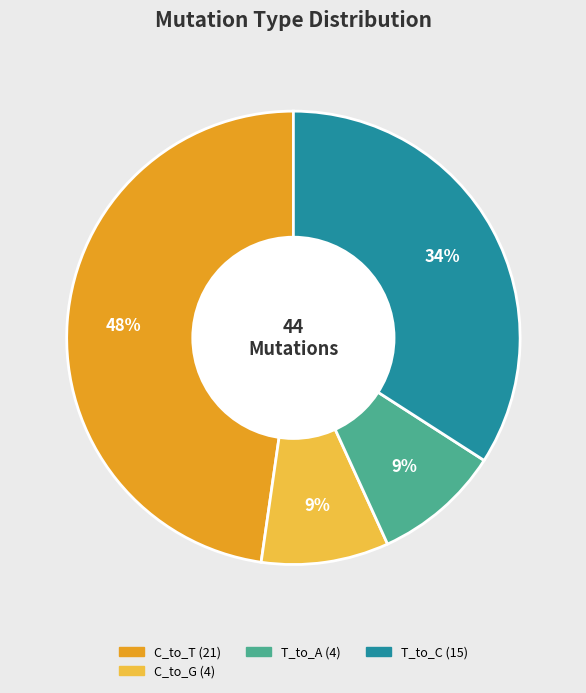

To the nearest percent, what is the average slice percentage?

25%